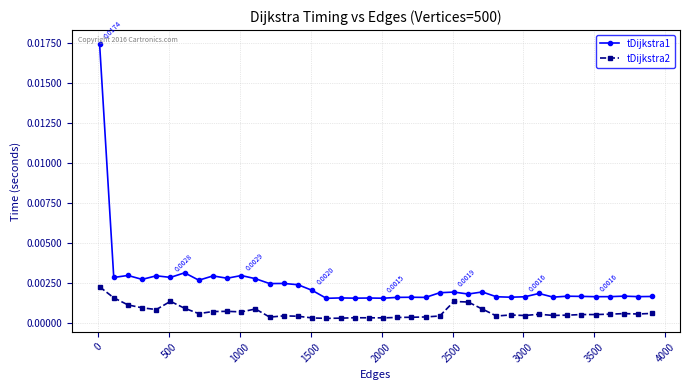

True or false: tDijkstra1 and tDijkstra2 intersect in this chart.

False